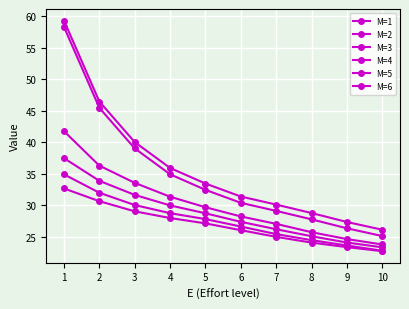

Which has a higher value, 3 or 4?

3